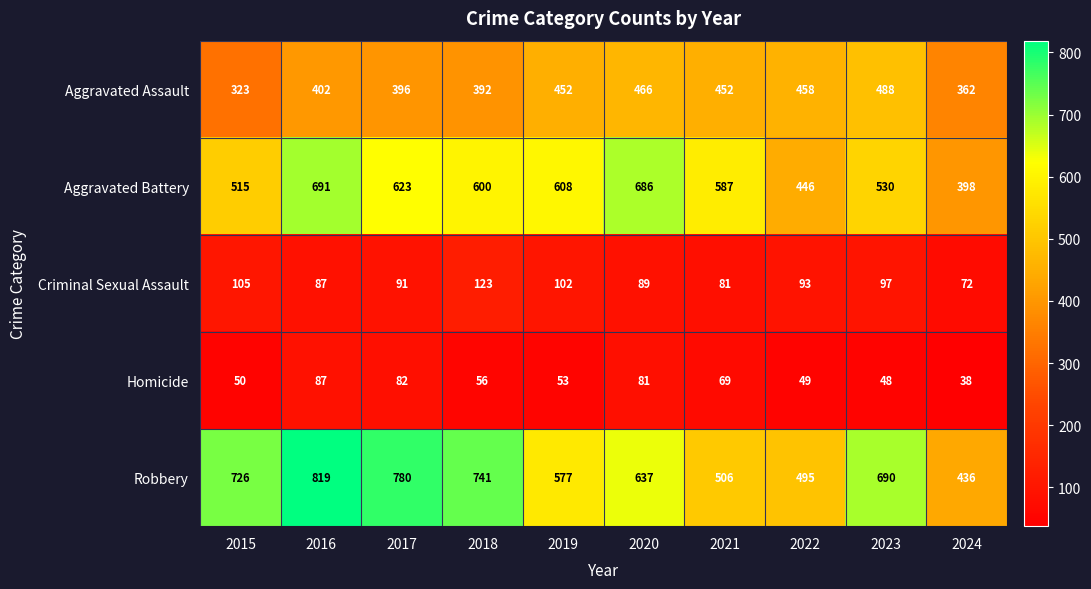

Read the Aggravated Assault value at 2023, to the nearest 5.

490